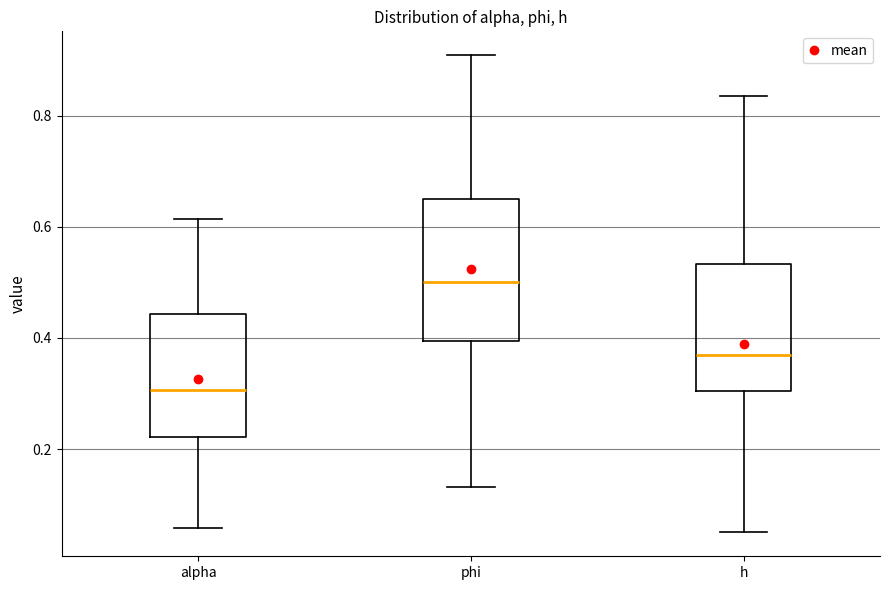

Reading left to right, read every box against the y-axis: the position of its median line, the range the box covers, and the ends of its whiskers. The values are not printed on the chart, so give them approximately, as read against the axis.

alpha: median 0.30, box 0.22 to 0.44, whiskers 0.06 to 0.62
phi: median 0.50, box 0.40 to 0.64, whiskers 0.14 to 0.90
h: median 0.36, box 0.30 to 0.54, whiskers 0.04 to 0.84